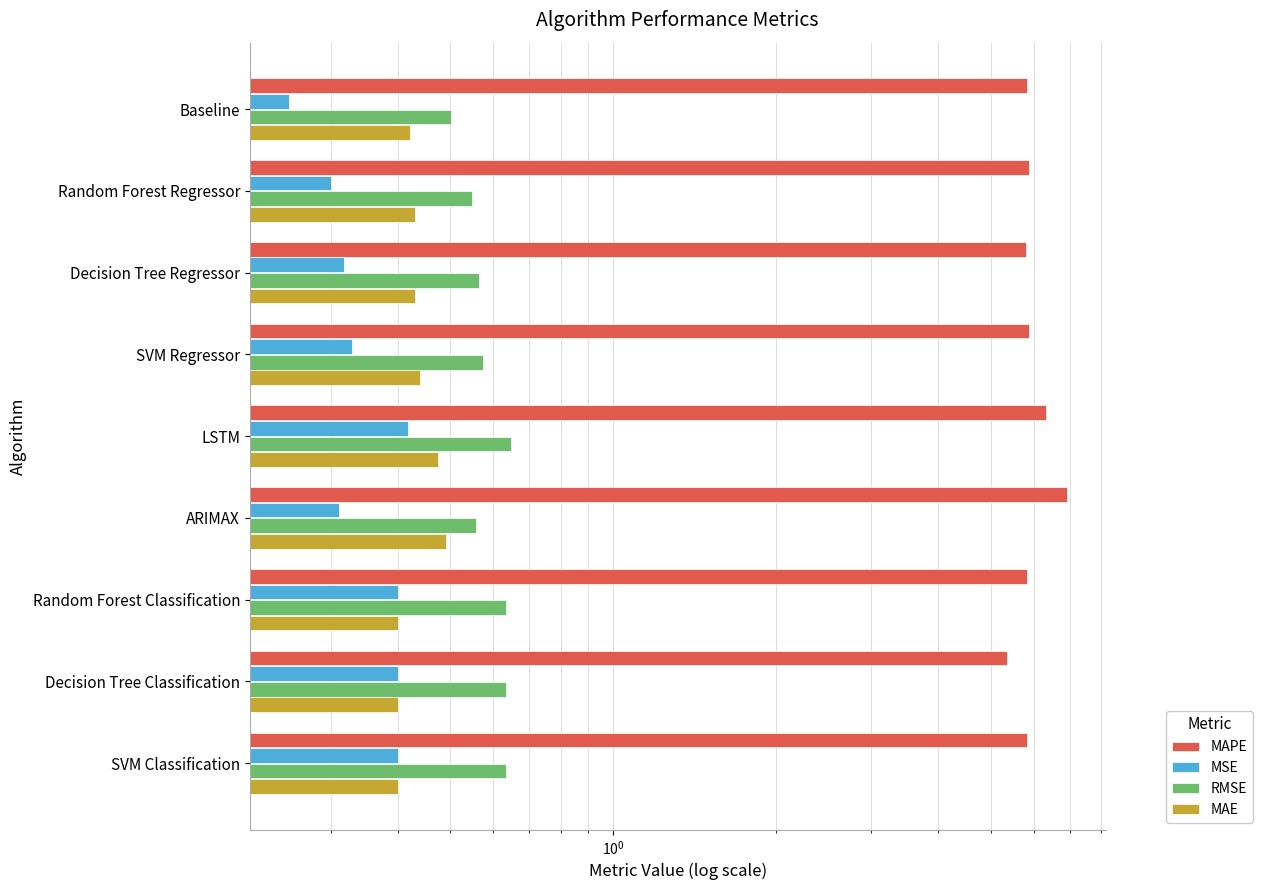

How many MAE values are between 0 and 1?

9